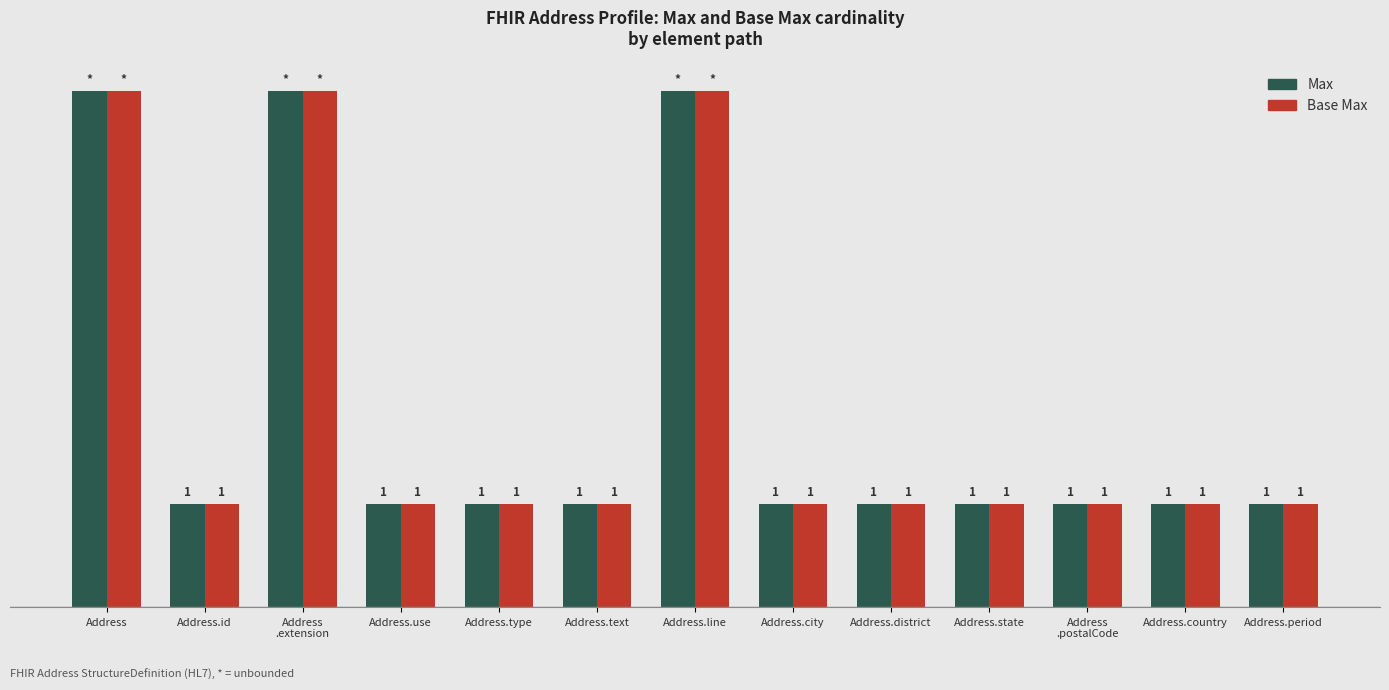

Reading left to right, what are all the values shown in this chart?

Max: Address=5	Address.id=1	Address
.extension=5	Address.use=1	Address.type=1	Address.text=1	Address.line=5	Address.city=1	Address.district=1	Address.state=1	Address
.postalCode=1	Address.country=1	Address.period=1
Base Max: Address=5	Address.id=1	Address
.extension=5	Address.use=1	Address.type=1	Address.text=1	Address.line=5	Address.city=1	Address.district=1	Address.state=1	Address
.postalCode=1	Address.country=1	Address.period=1